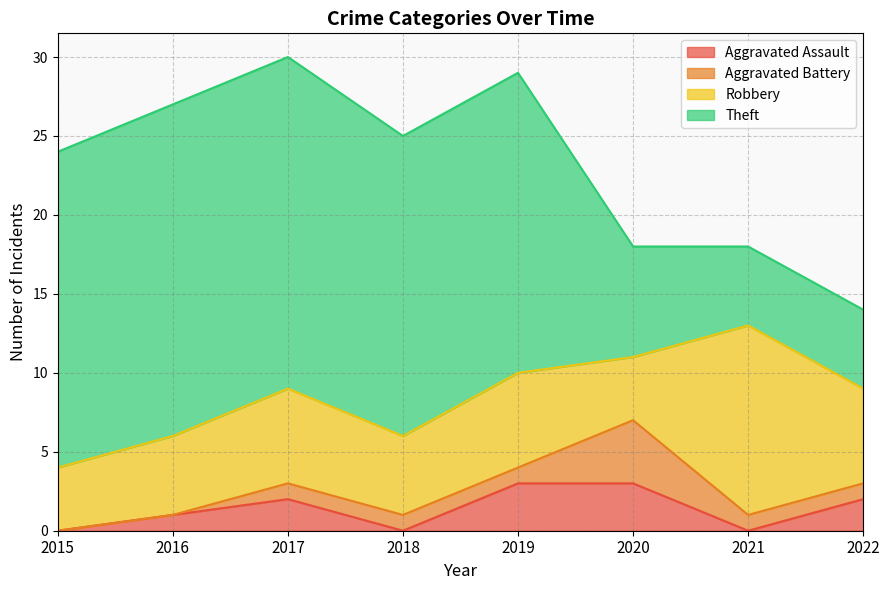

How many values in the Aggravated Assault series are below 2?

4